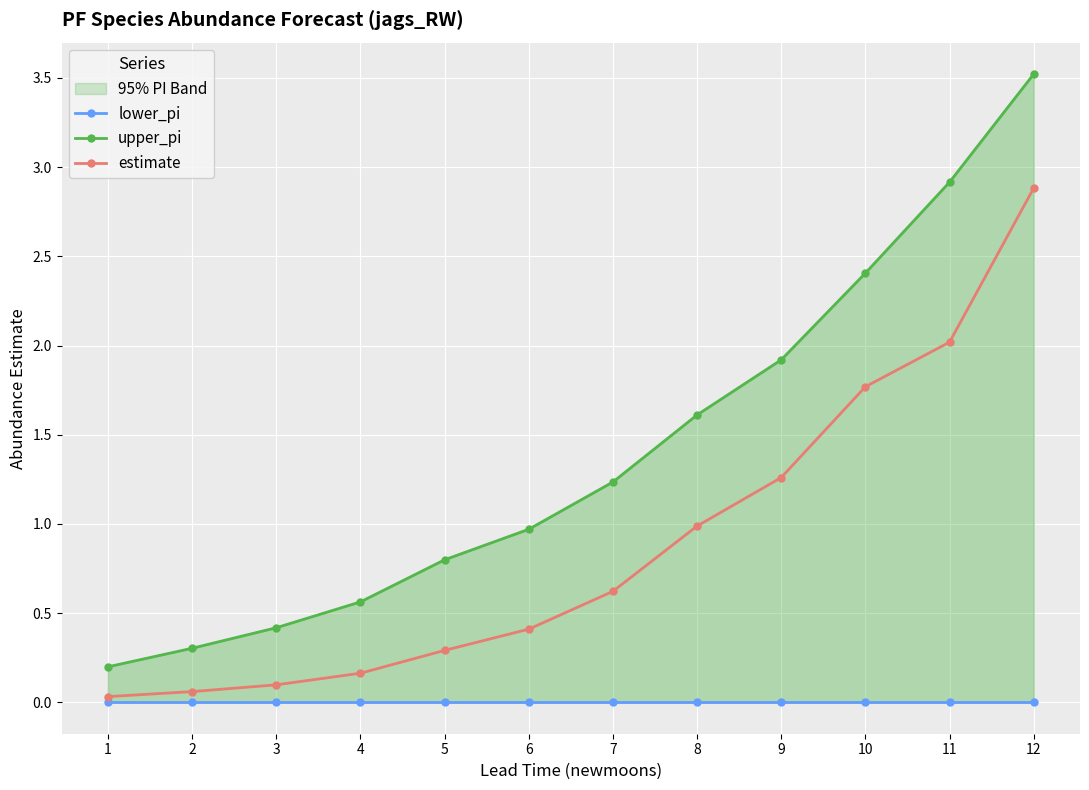

How many series are shown in this chart?

3